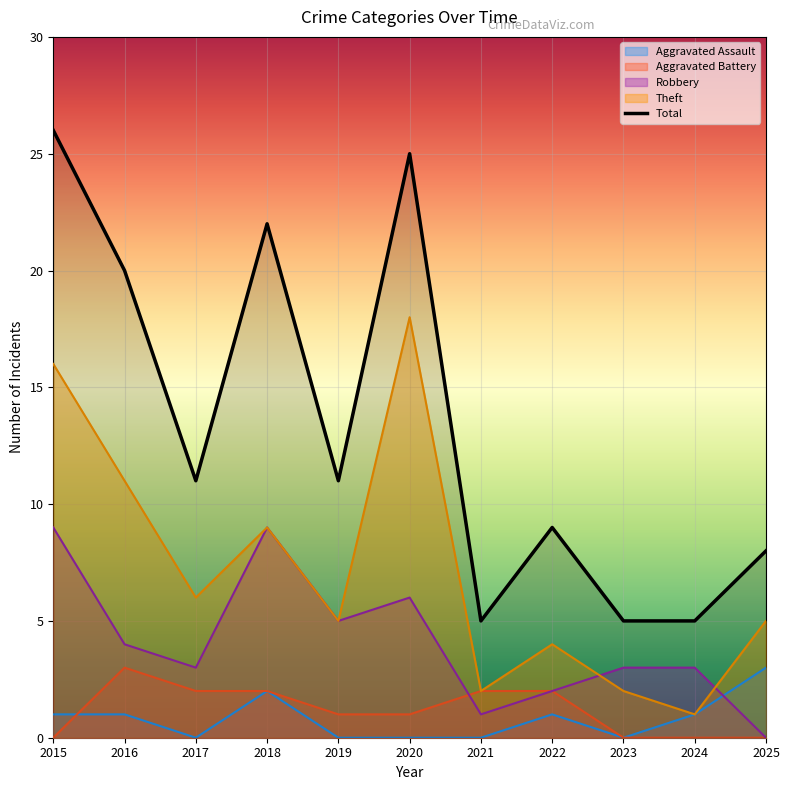

What are all the series names shown in the legend?

Aggravated Assault, Aggravated Battery, Robbery, Theft, Total